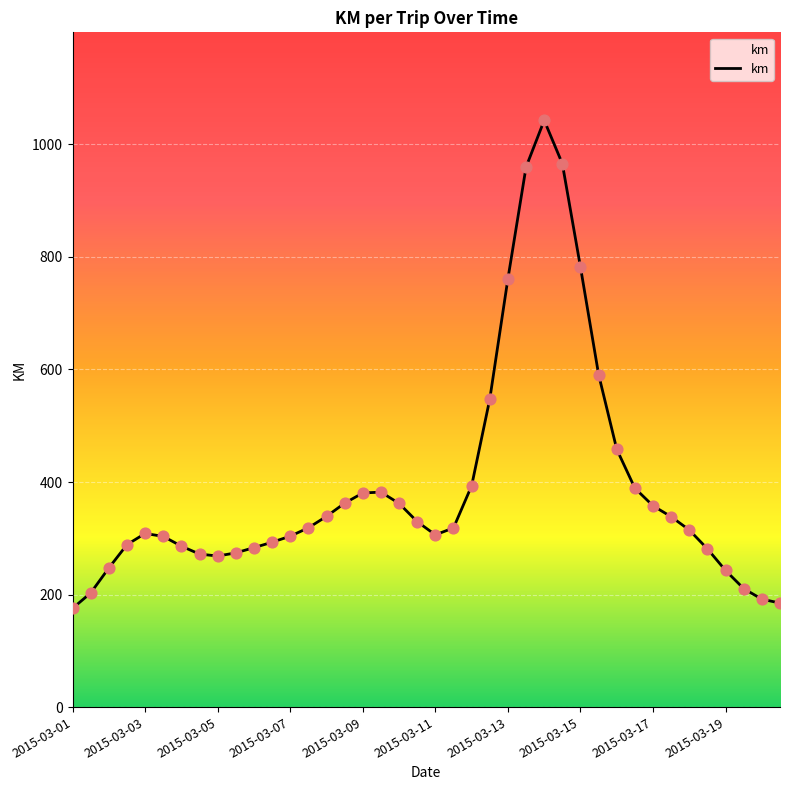

What is the greatest value displayed?

1042.8